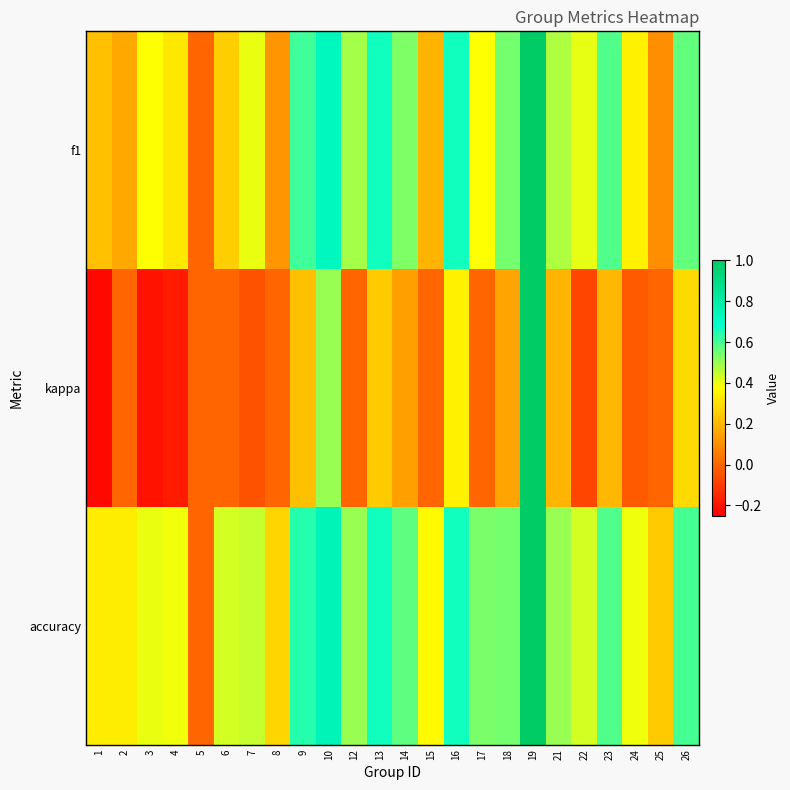

At which category is the sum across all series the highest?

19